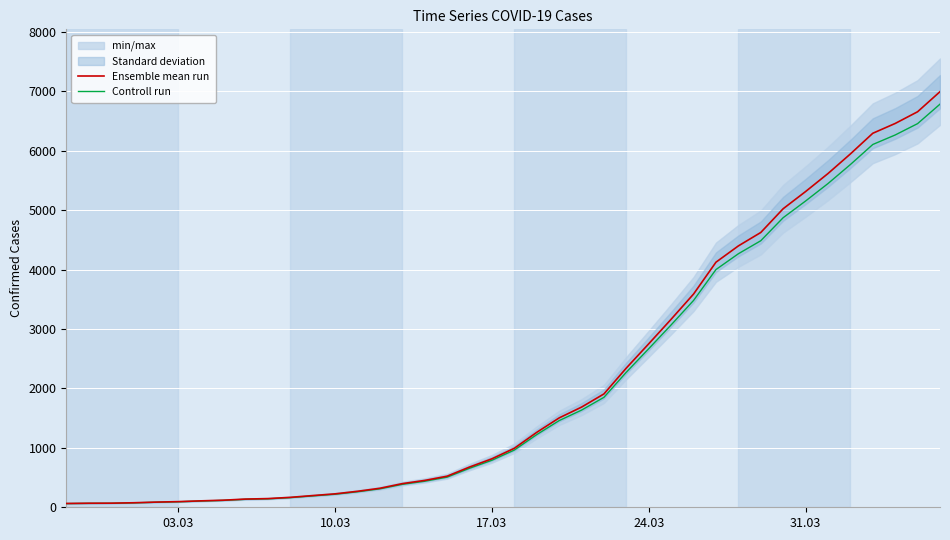

What is the minimum value shown in the chart?

62.1